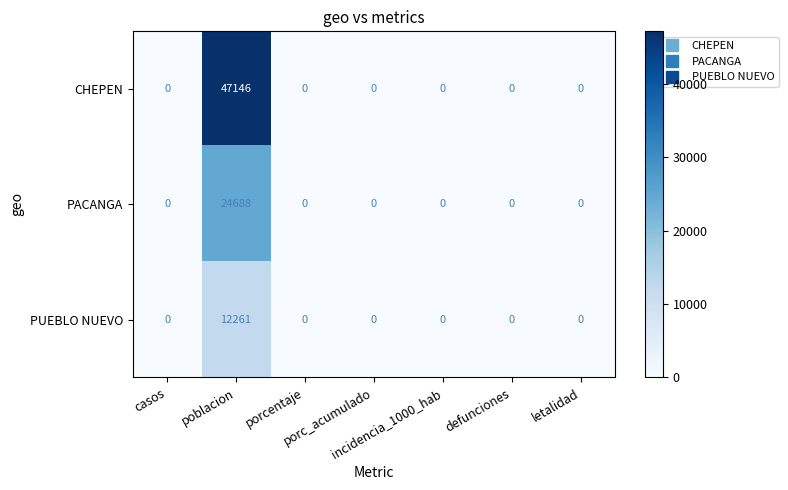

What is the difference between the maximum and minimum values in the PUEBLO NUEVO series?

12261